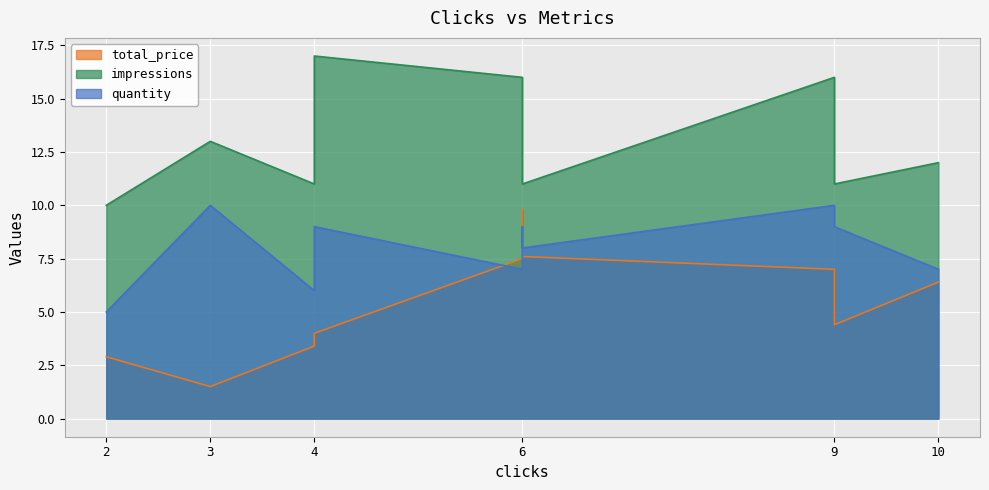

Is it true that impressions equals 22.7 at 9?

False